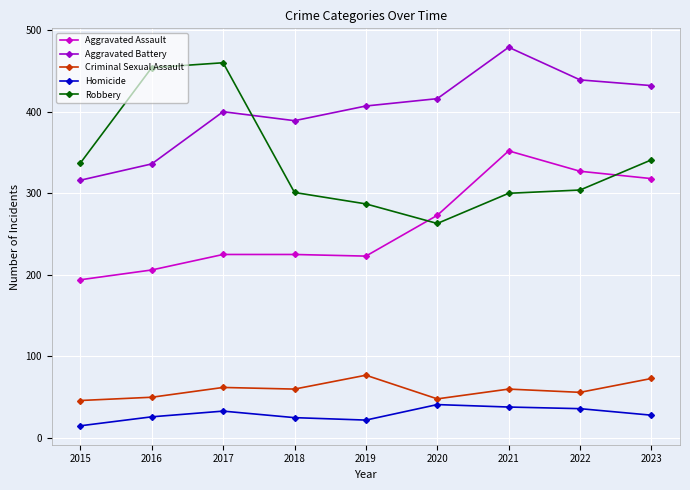

How many data points in Criminal Sexual Assault are less than 60?

4